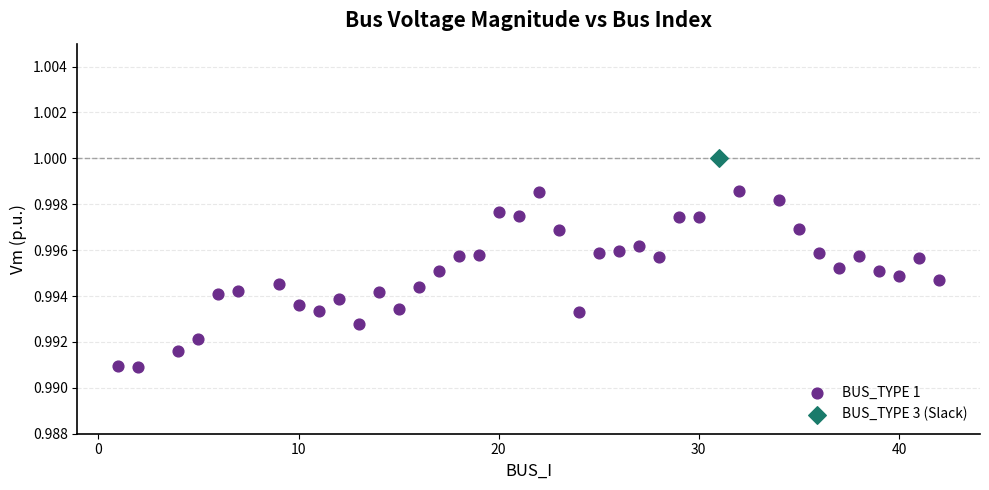

What are all the series names shown in the legend?

BUS_TYPE 1, BUS_TYPE 3 (Slack)